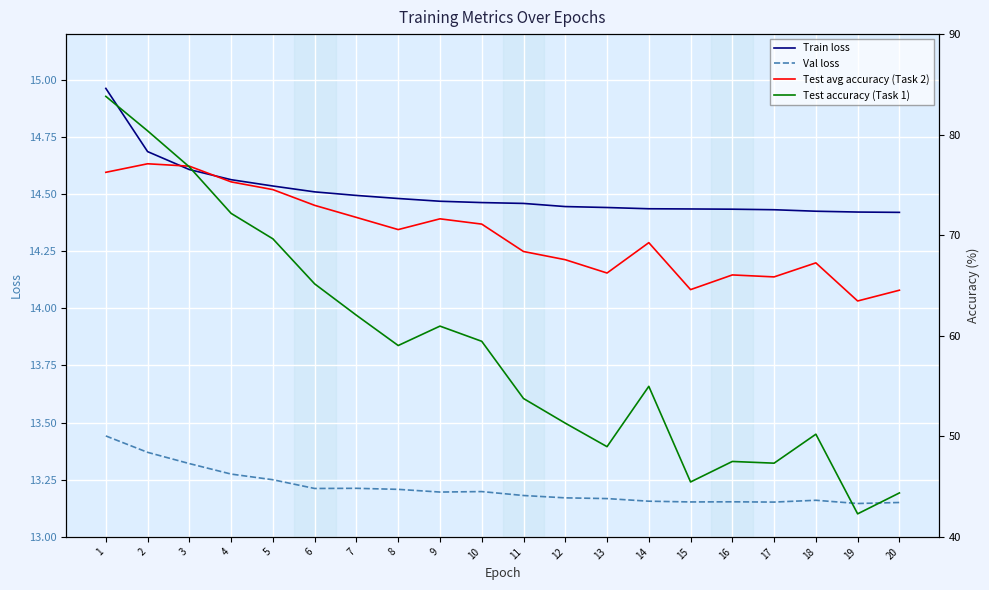

True or false: Val loss and Test avg accuracy (Task 2) cross at least once.

False